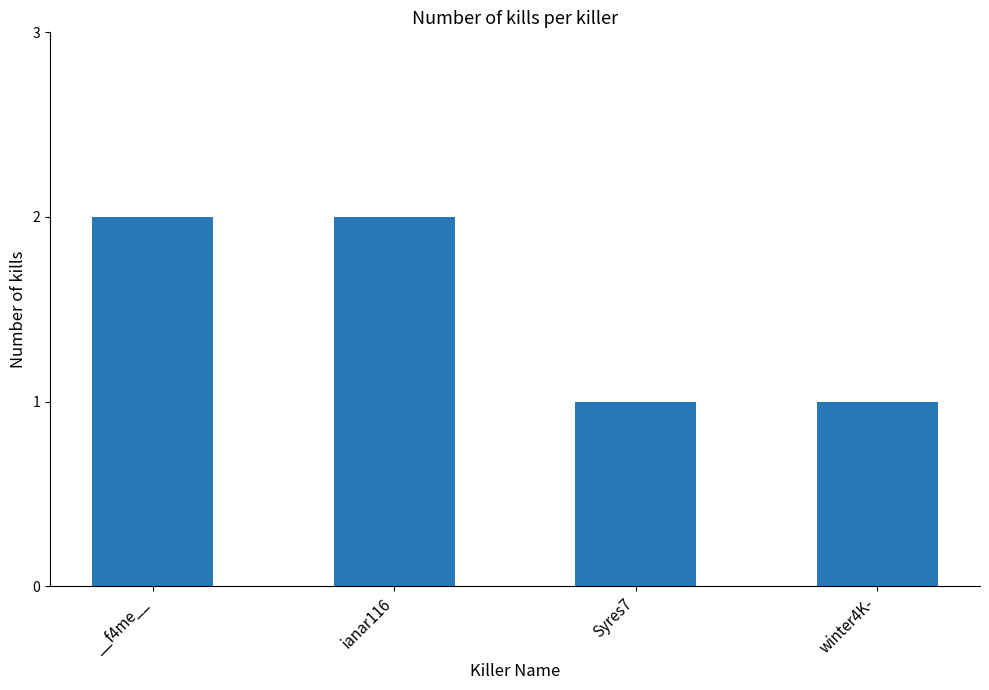

What is the minimum value shown in the chart?

1